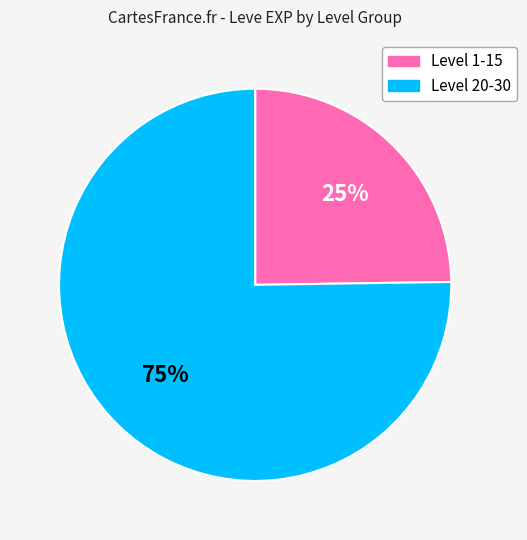

To the nearest percent, what is the difference between the largest and smallest slice percentages?

50%